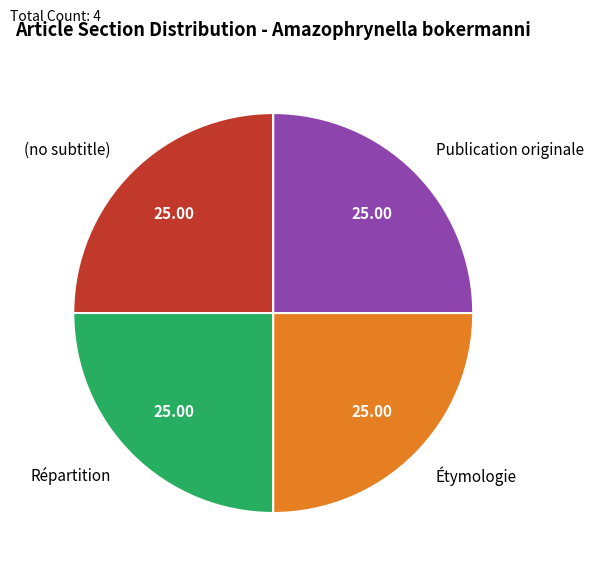

Approximately how many times larger is the value at Étymologie compared to Publication originale?

1.0